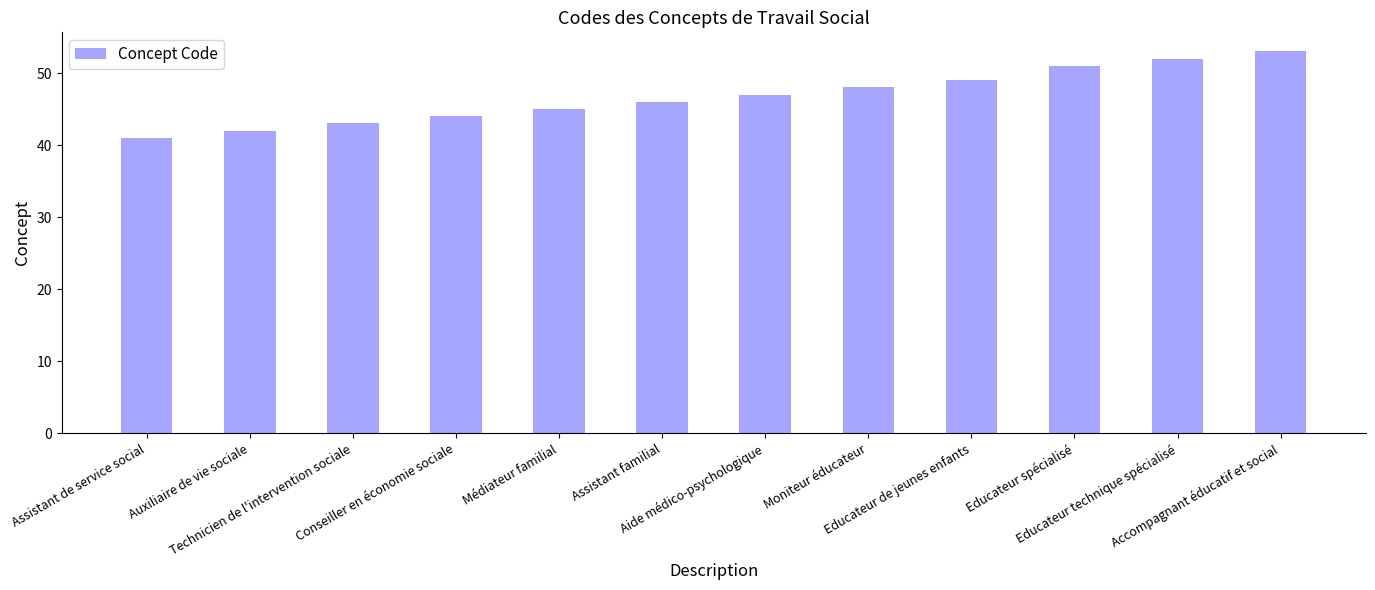

Is it true that the value at Educateur technique spécialisé is 52?

True